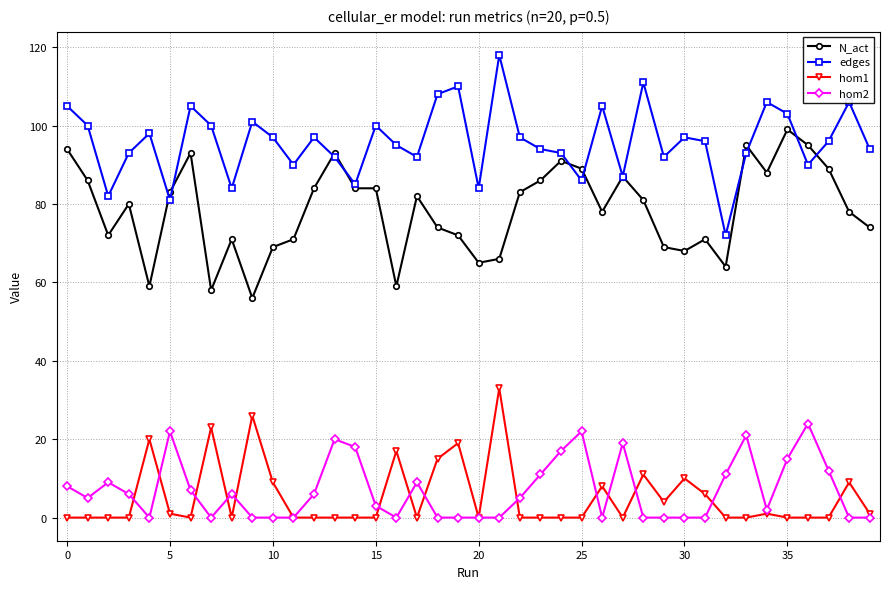

True or false: N_act and hom2 cross at least once.

False